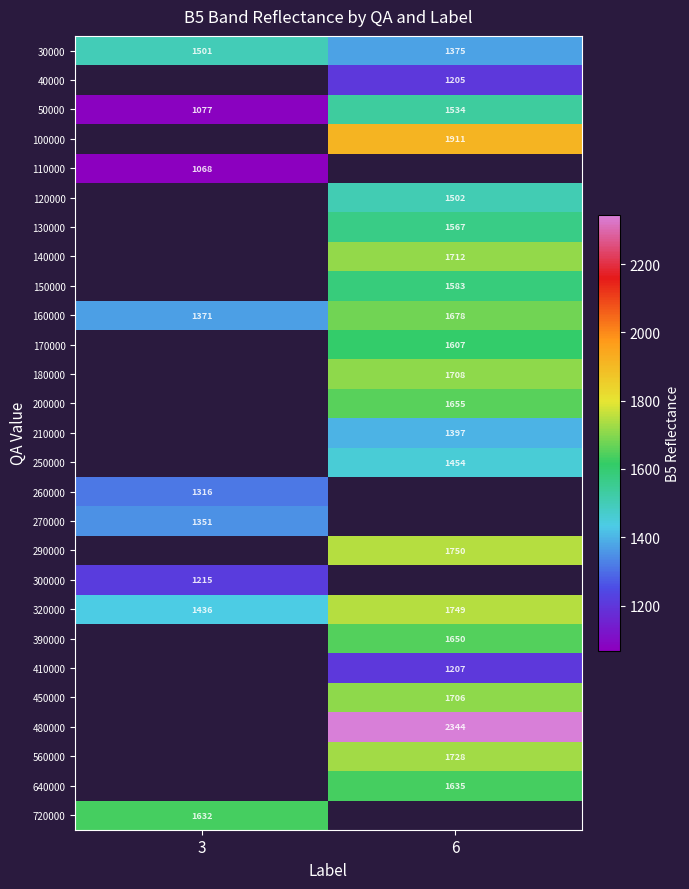

At how many categories does at least one series exceed 2325?

1